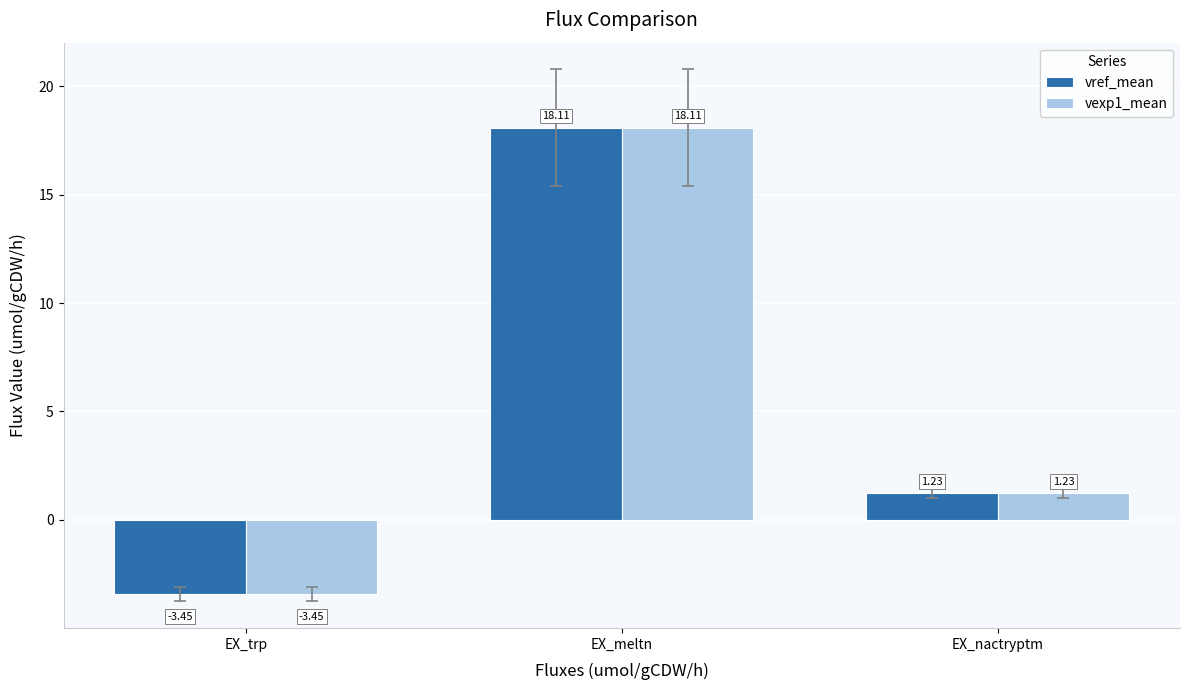

At which category is the sum across all series the highest?

EX_meltn